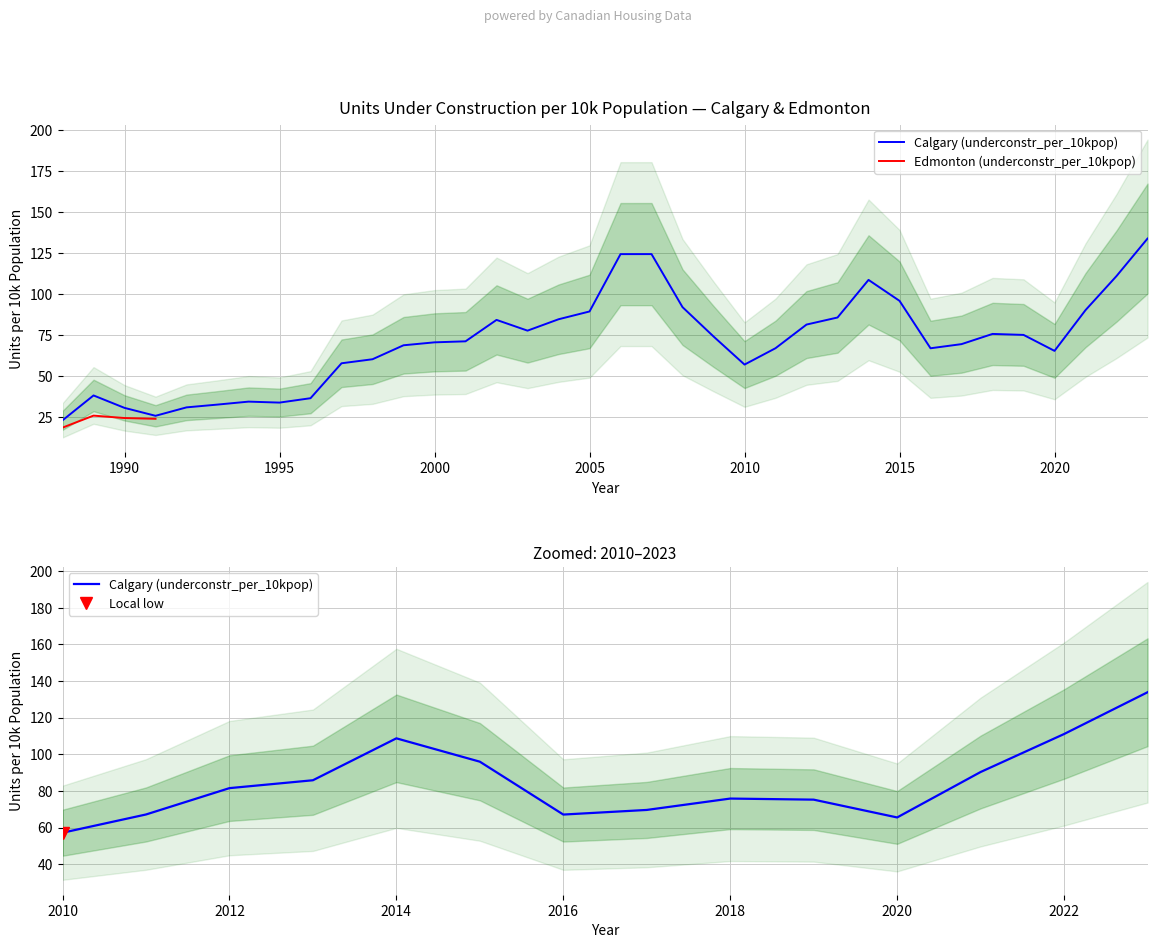

Reading left to right, extract all data points from this chart.

1988=23.2	1989=38.4	1990=30.8	1991=26.0	1992=31.1	1993=32.8	1994=34.6	1995=34.0	1996=36.7	1997=57.9	1998=60.4	1999=68.9	2000=70.7	2001=71.3	2002=84.3	2003=77.8	2004=84.7	2005=89.5	2006=124.4	2007=124.4	2008=92.1	2009=74.2	2010=57.1	2011=67.1	2012=81.5	2013=85.8	2014=108.7	2015=95.9	2016=67.1	2017=69.6	2018=75.8	2019=75.2	2020=65.5	2021=90.3	2022=111.0	2023=133.8